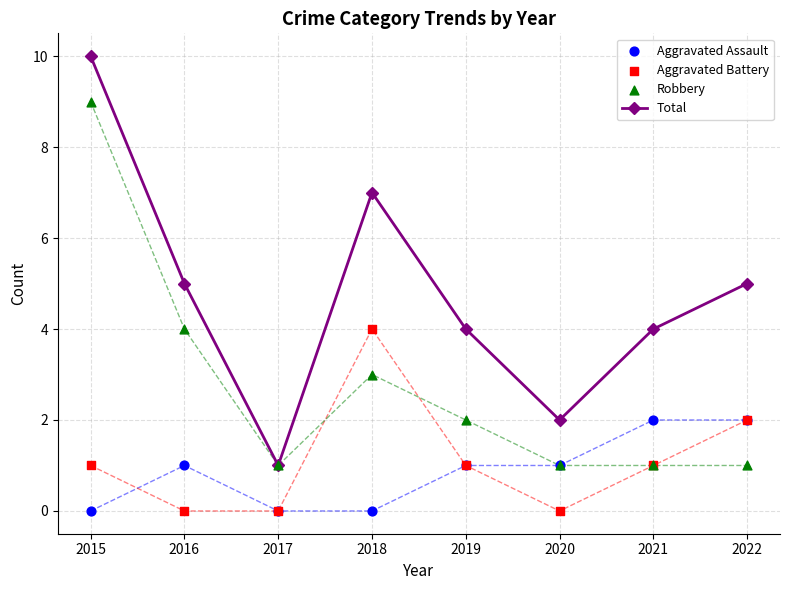

Which series contains the lowest Y value?

Aggravated Assault